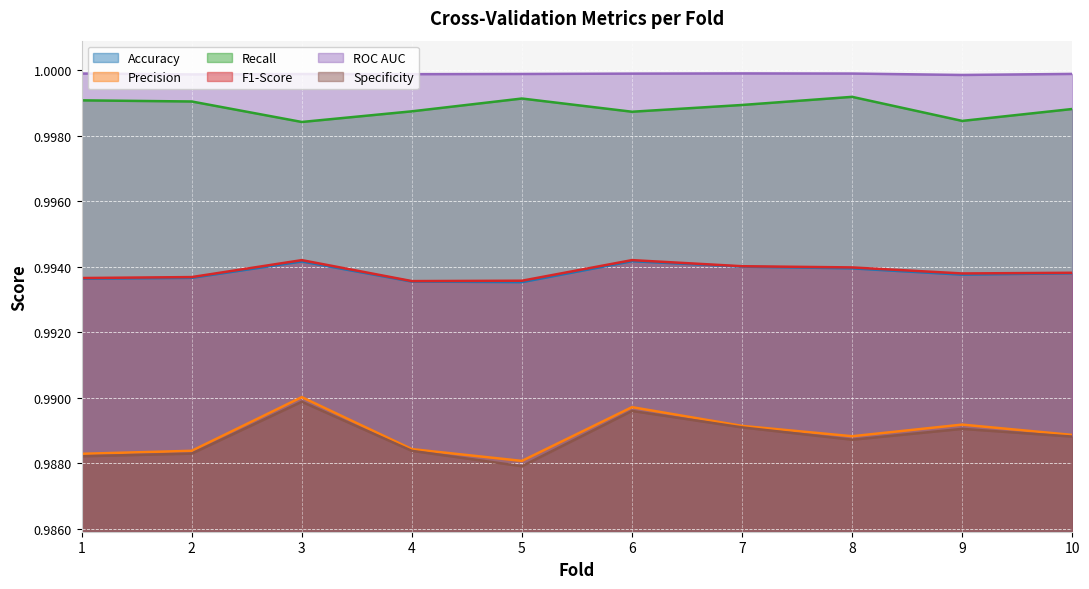

How many lines are shown in the chart?

6